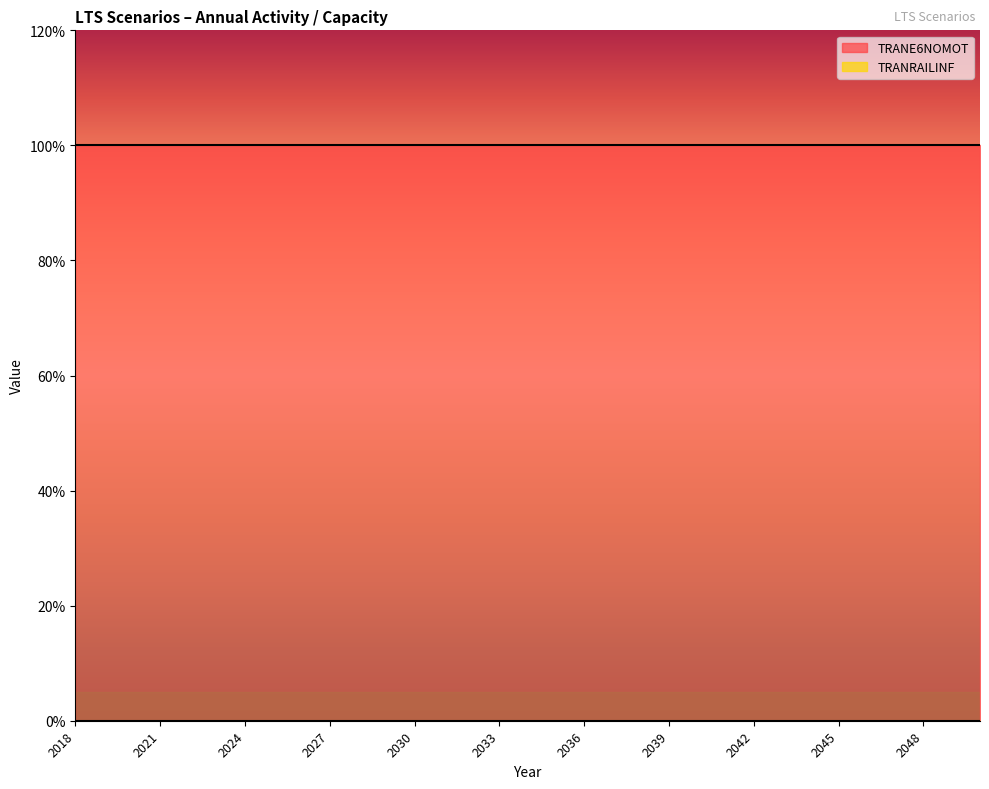

What are all the series names shown in the legend?

TRANE6NOMOT, TRANRAILINF